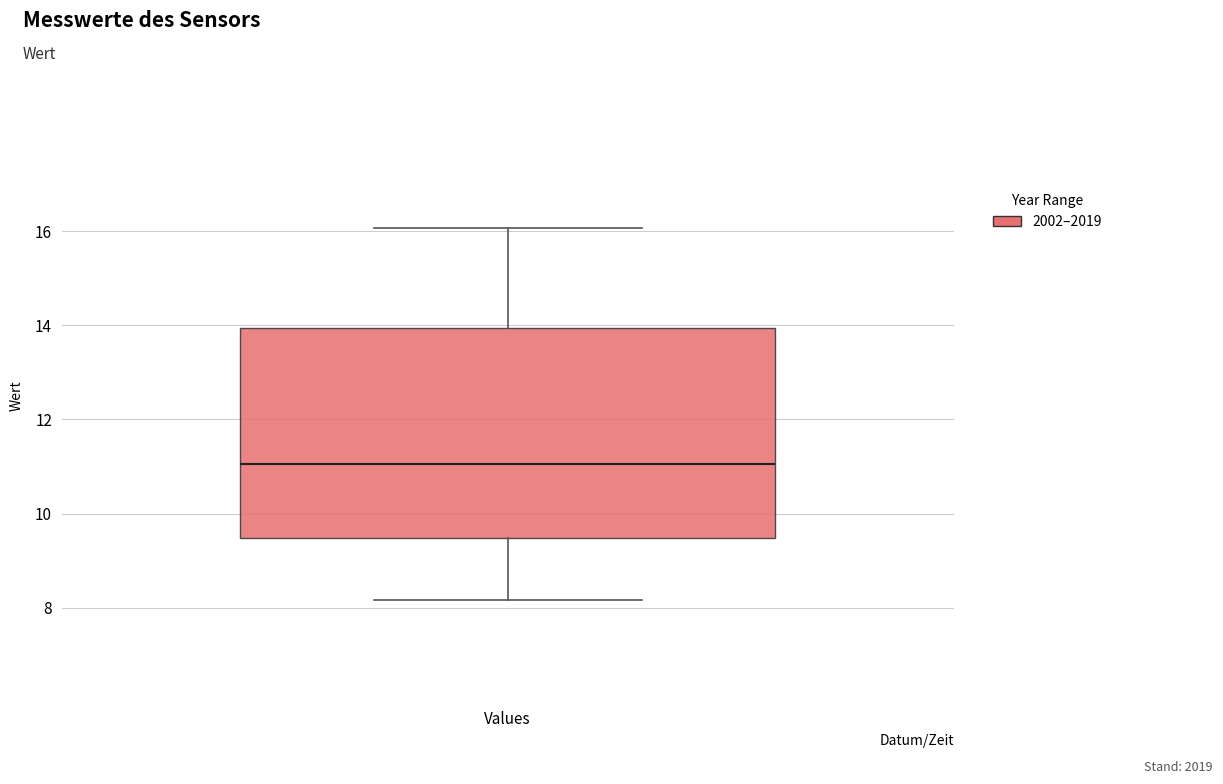

Read this box plot against the y-axis: the position of the median line, the range covered by the box, and the ends of both whiskers. The values are not printed on the chart, so give them approximately, as read against the axis.

median 11.0, box 9.4 to 14.0, whiskers 8.2 to 16.0